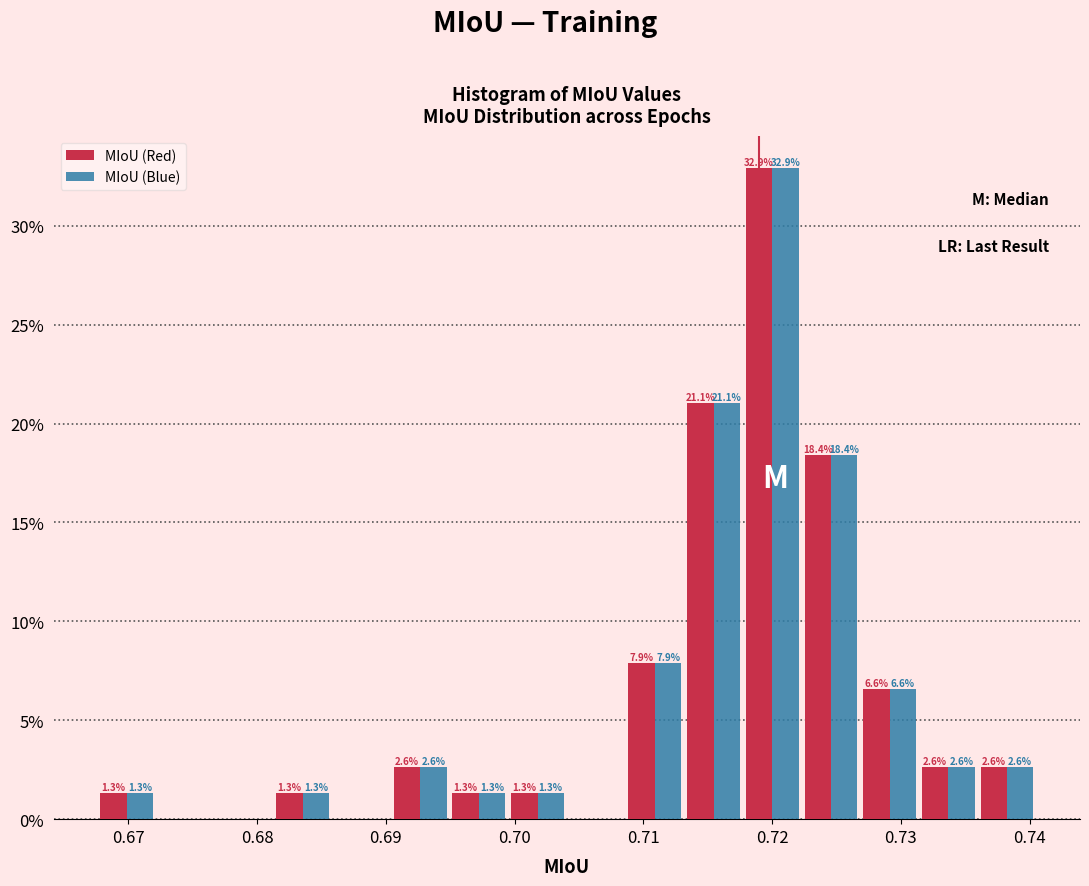

In the MIoU (Red) series, which range on the x-axis has the tallest bar?

0.718 to 0.722